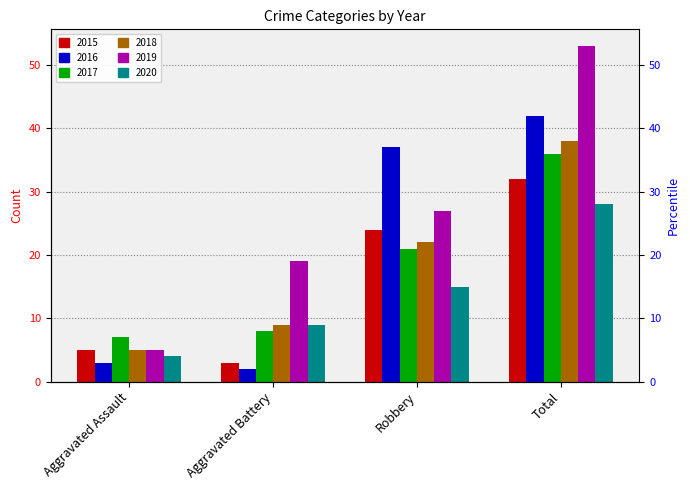

True or false: 2017 has a value of 11 at Total.

False